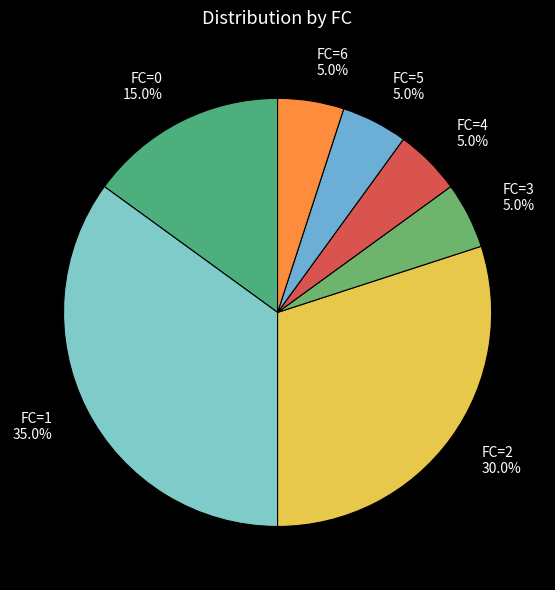

What percentage do FC=3 5.0% and FC=2 30.0% together represent?

35.0%